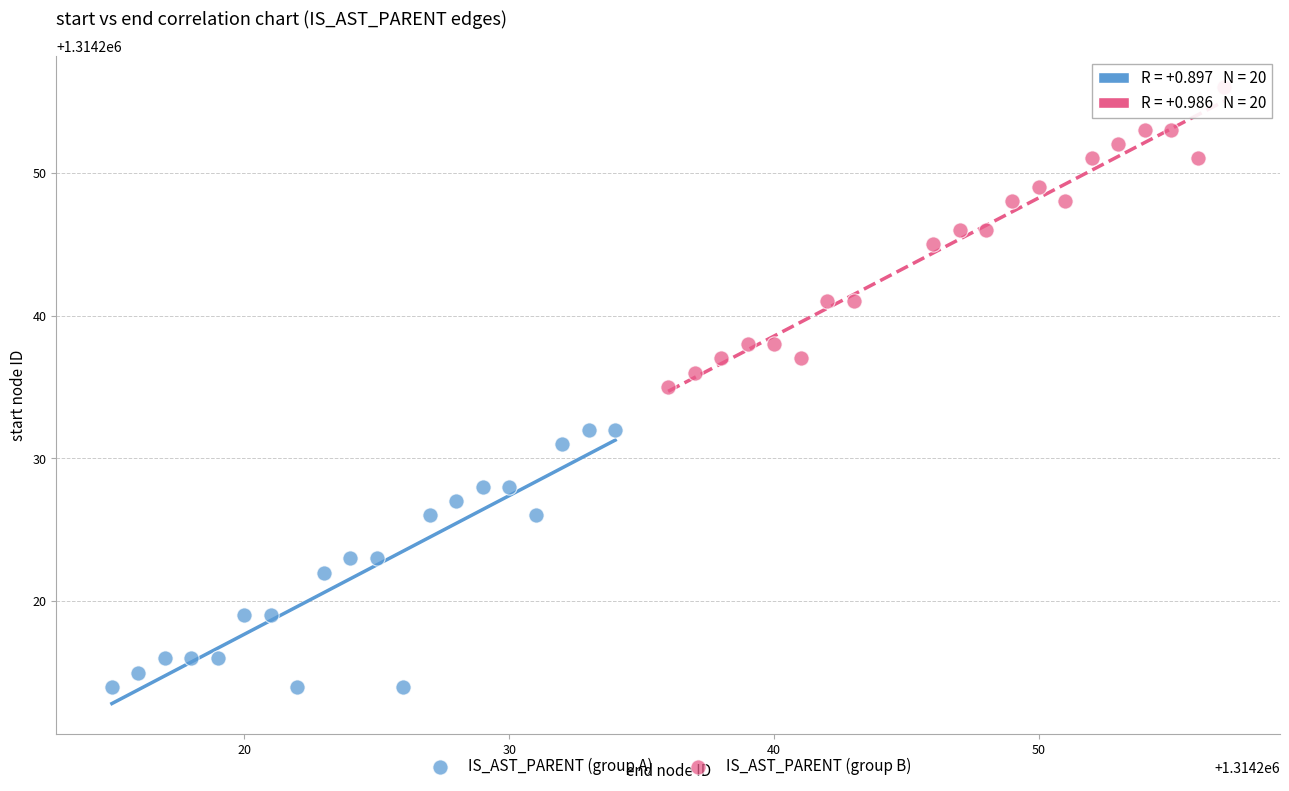

Which series reaches the minimum Y coordinate?

IS_AST_PARENT (group A)